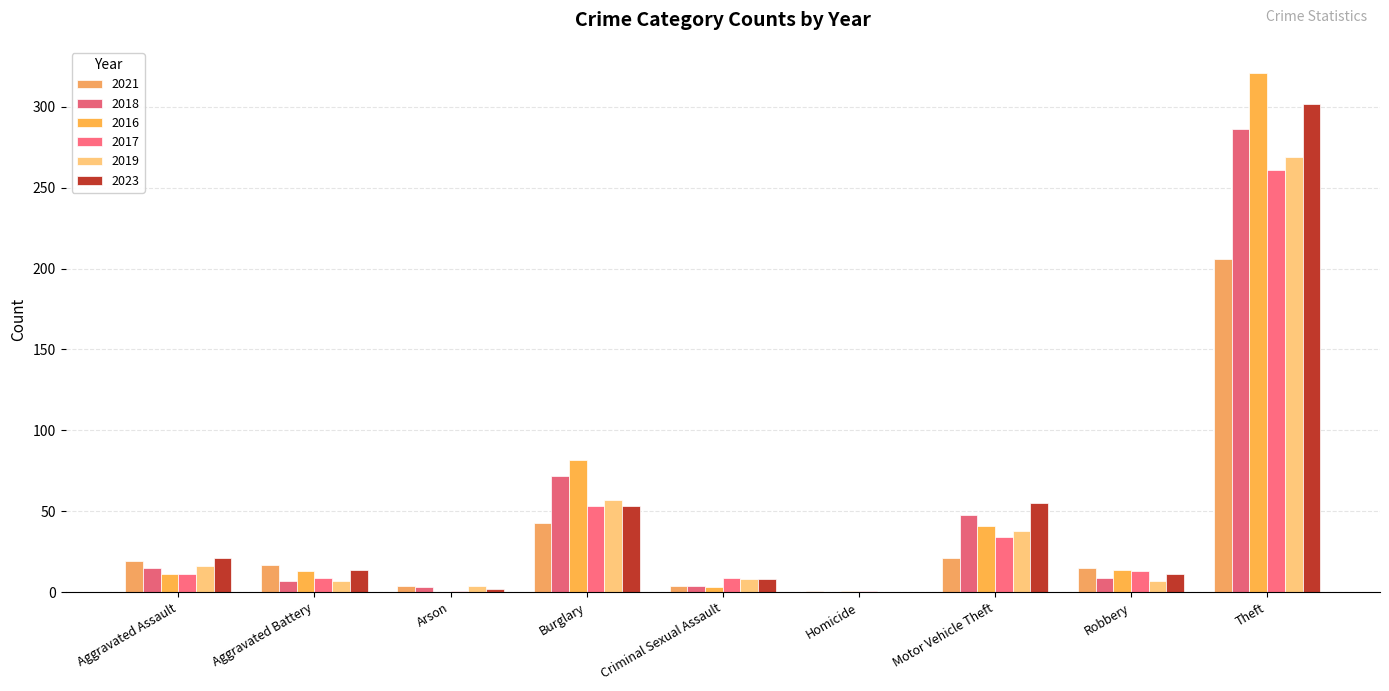

Count the number of data series in this chart.

6